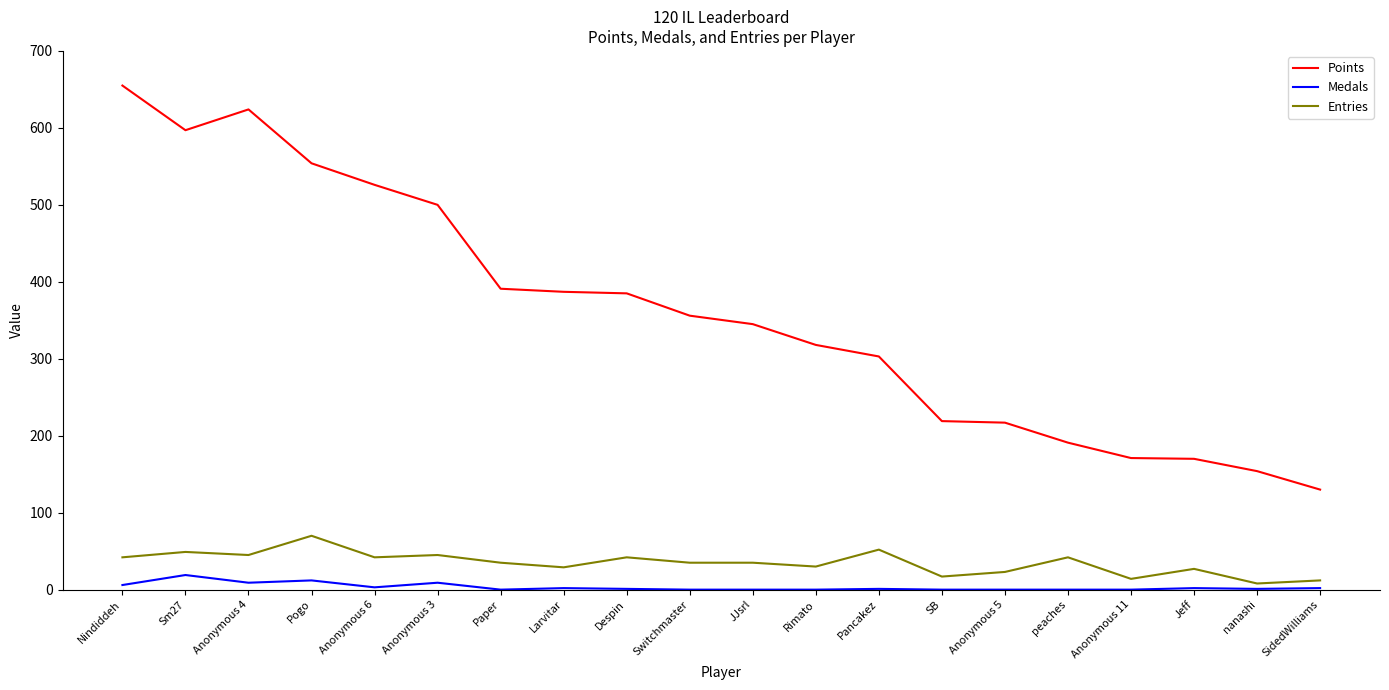

True or false: Entries and Points cross at least once.

False